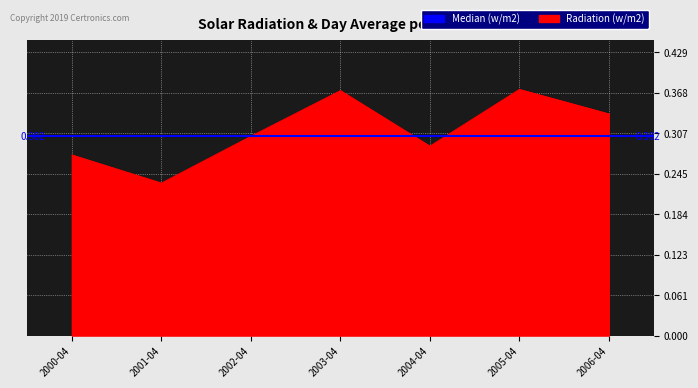

How many points are higher than both their immediate neighbors (excluding endpoints)?

2